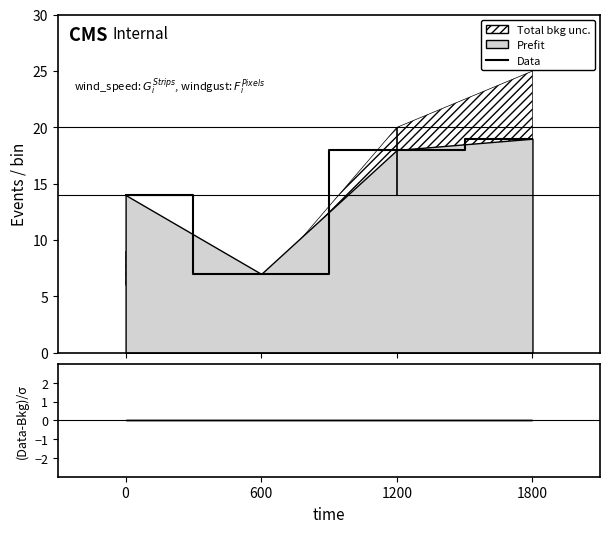

What is the difference between the values at 0 and 600?

7